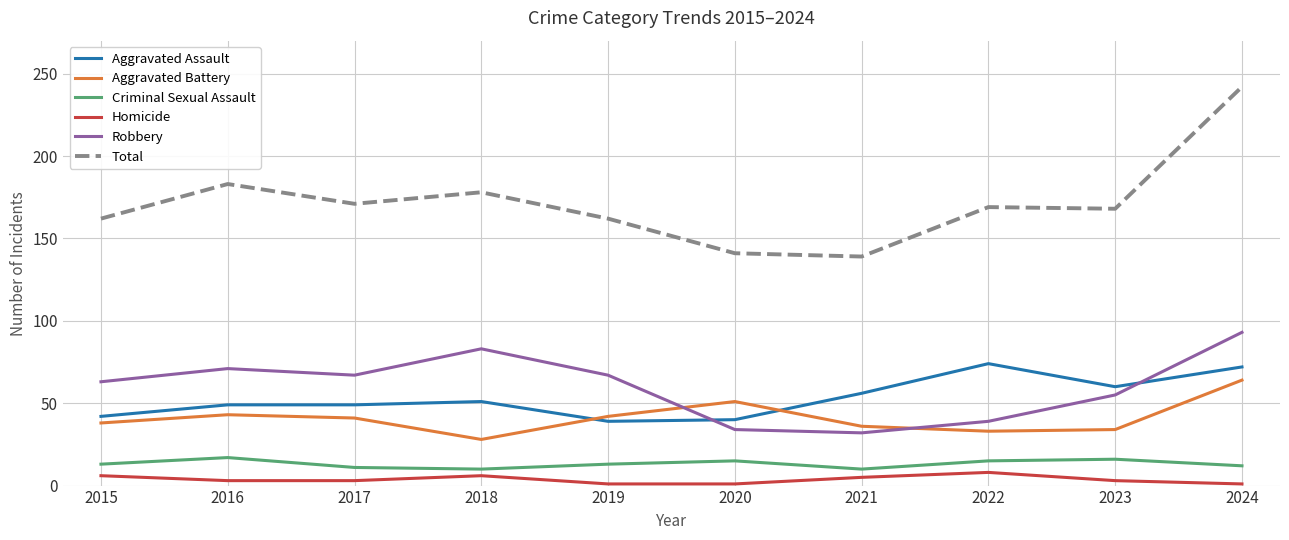

The Aggravated Assault series shows 39 at 2019. True or false?

True